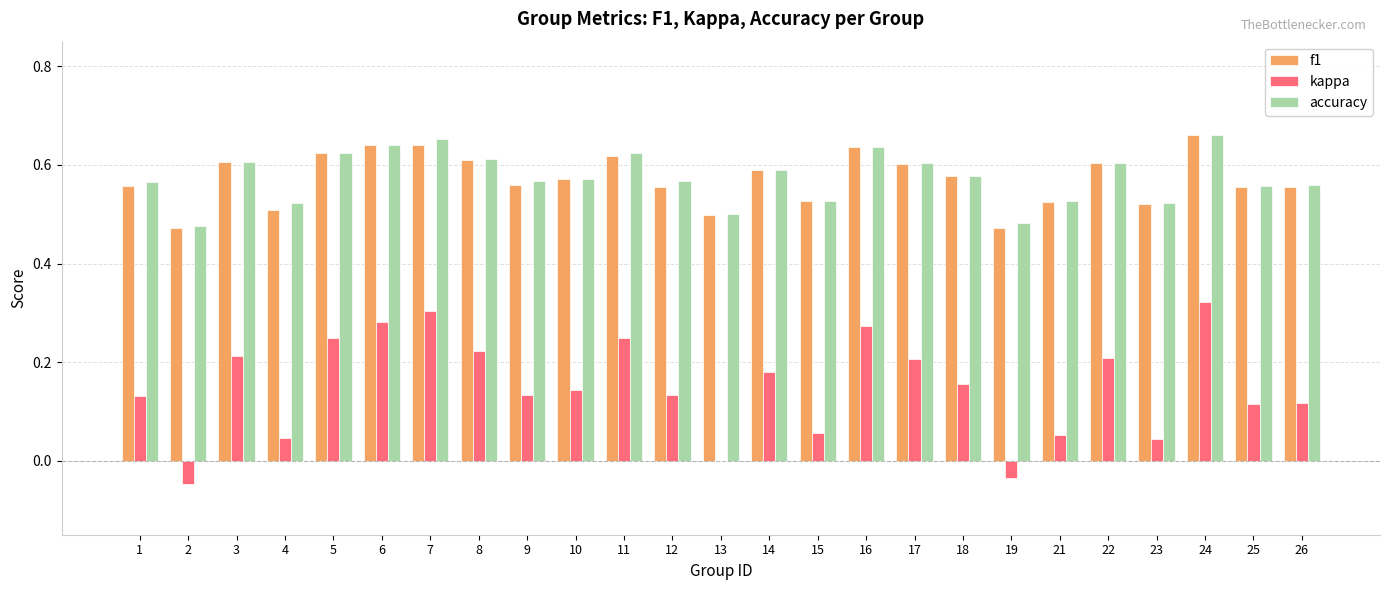

What is the total value across all series at 9?

1.3